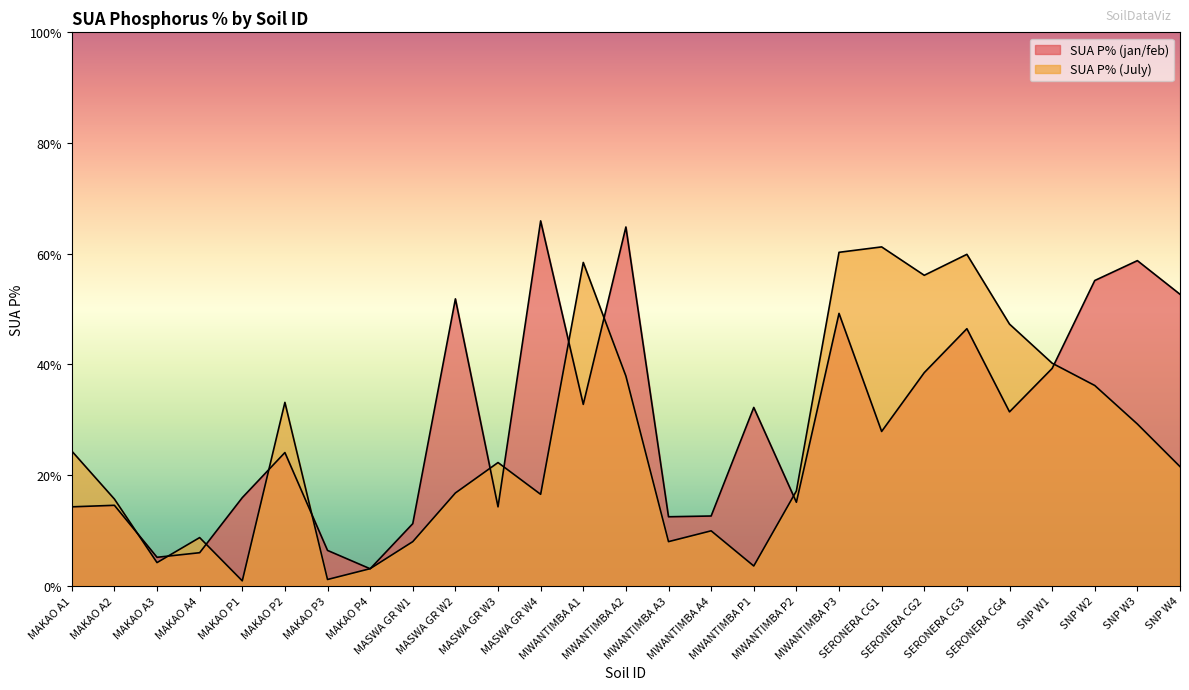

In SUA P% (July), how many points are lower than both neighbors (excluding endpoints)?

7